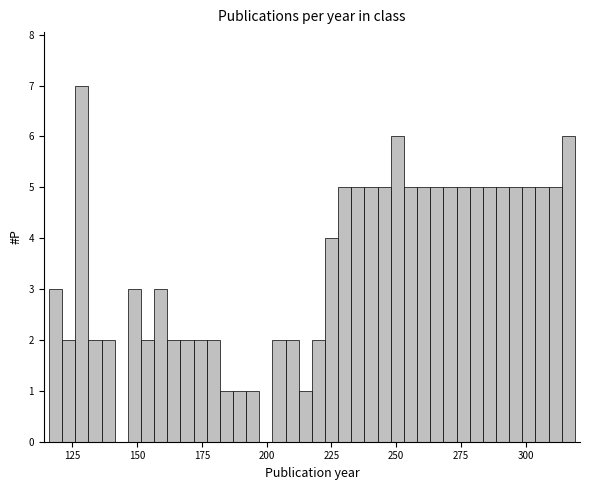

Read against the x-axis, roughly where is the centre of the tallest bar?

130